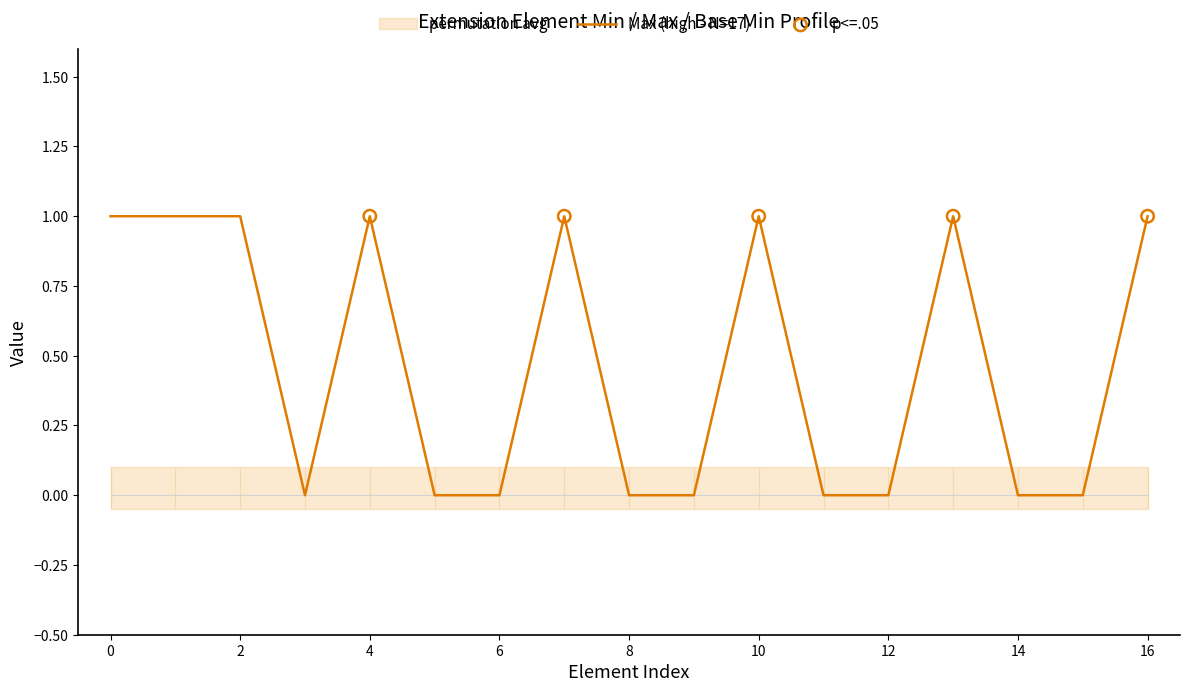

Is it true that Max (high - N=17) equals 1 at 8?

False